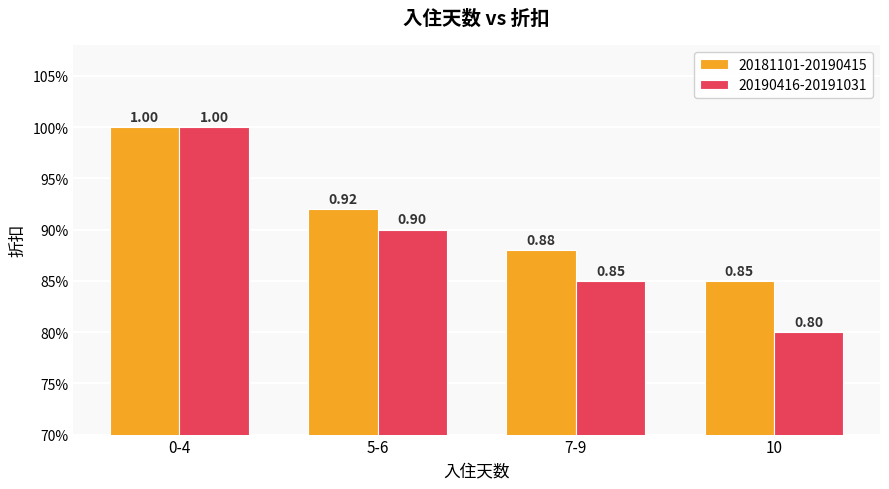

At which category does the chart reach its minimum across all series?

10